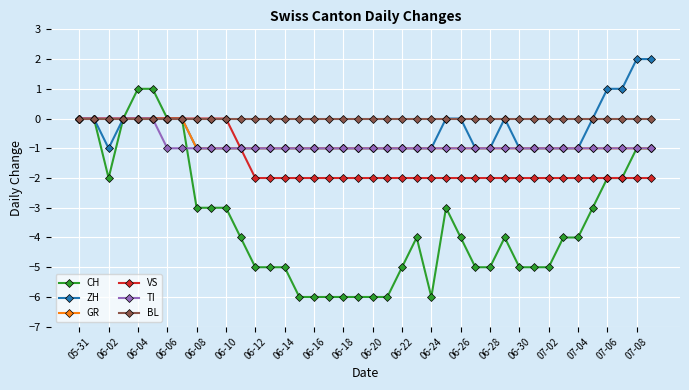

What is the minimum value for CH?

-6